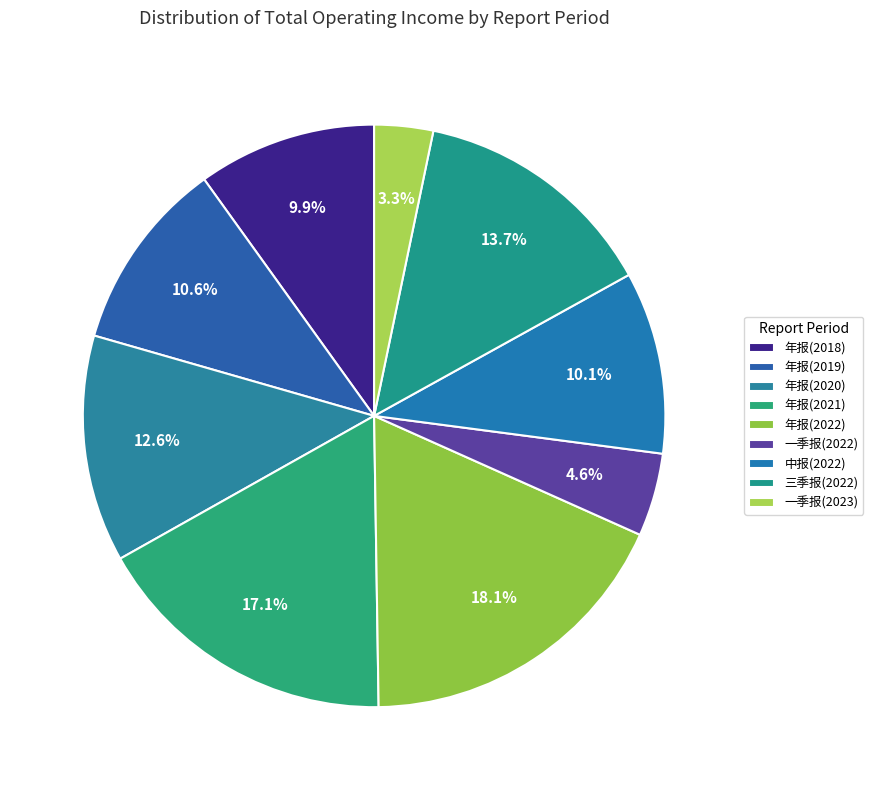

Which category has the biggest portion of the pie?

年报(2022)